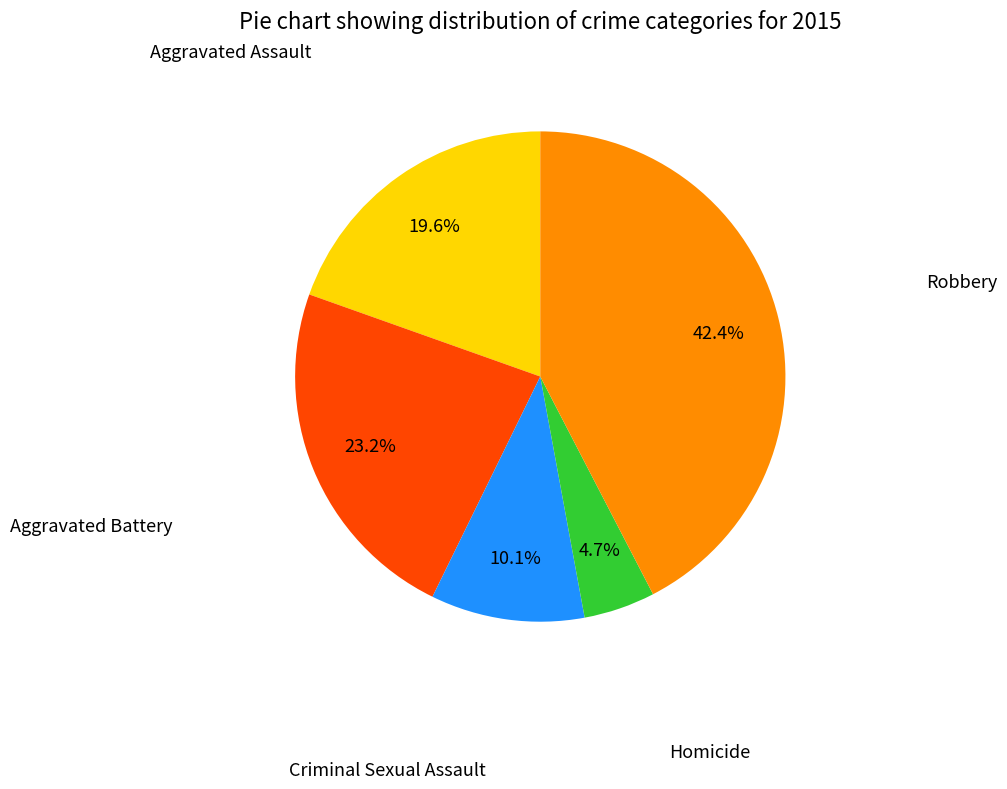

Is there any slice that represents more than half of the pie?

No